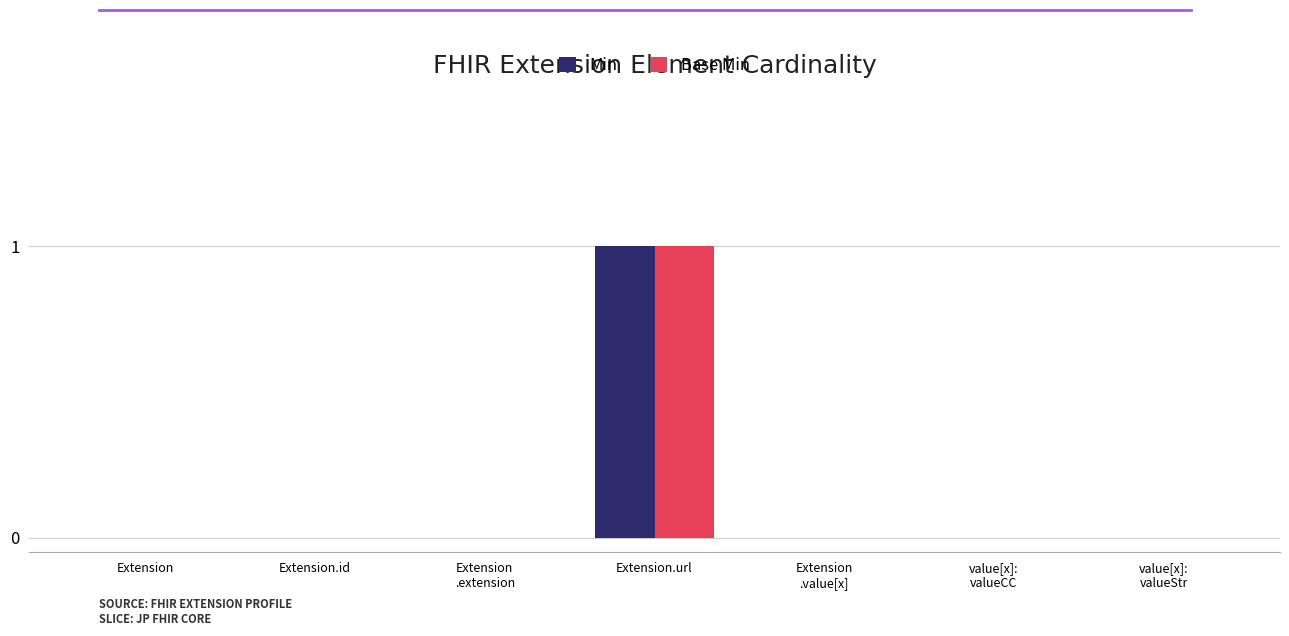

At which category is the sum across all series the highest?

Extension.url